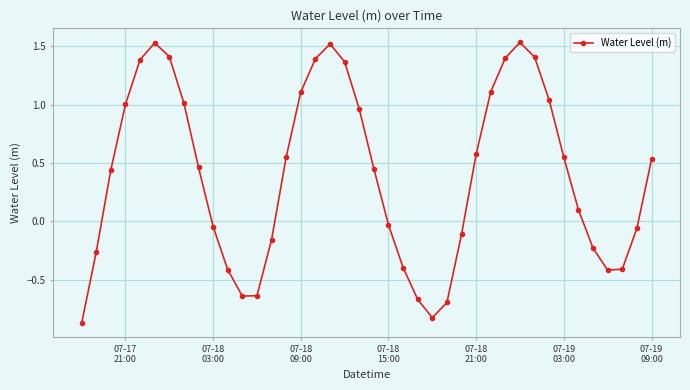

How many points are lower than both their immediate neighbors (excluding endpoints)?

3